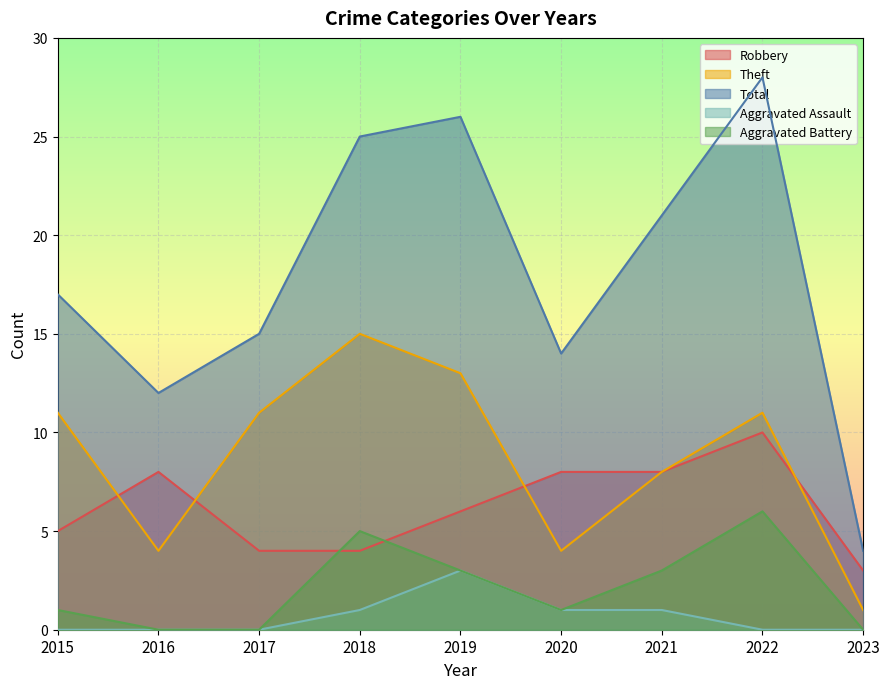

The value of Theft at 2018 is 22. True or false?

False